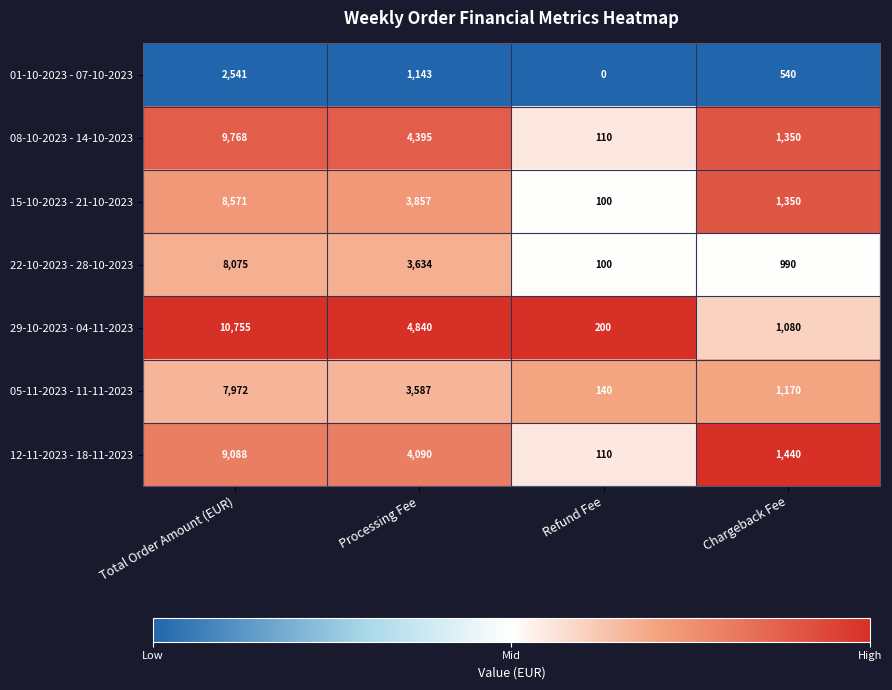

Which category has the lowest value in the 29-10-2023 - 04-11-2023 series?

Refund Fee